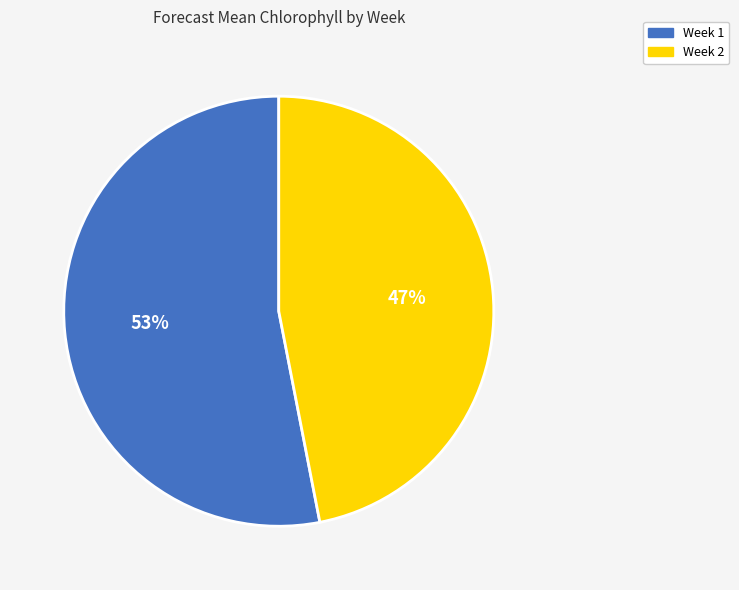

To the nearest percent, what is the difference between the largest and smallest slice percentages?

6%